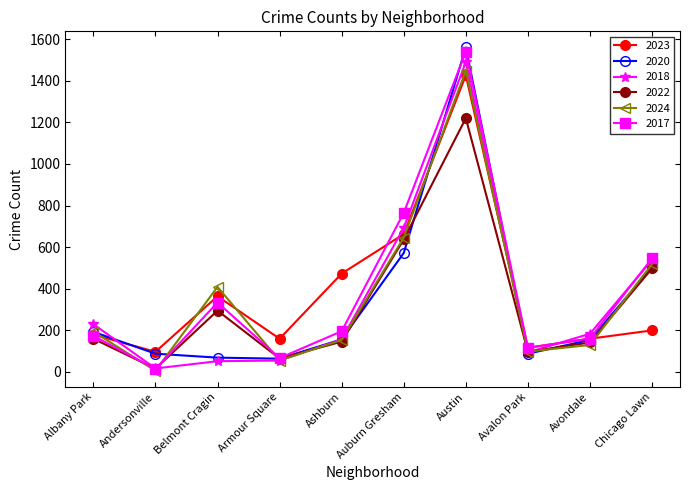

True or false: 2017 has more than 2 points higher than both neighbors.

False